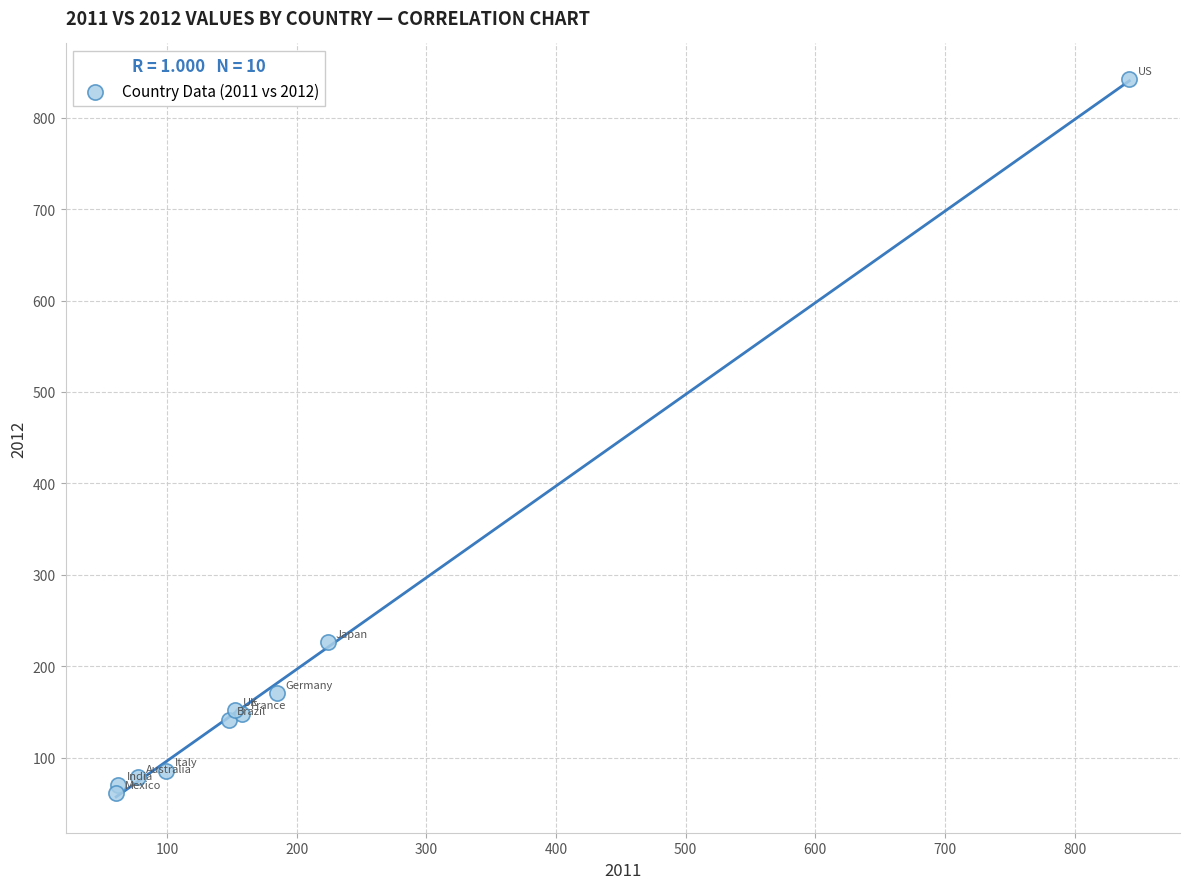

What Y value in the scatter plot is closest to 451?

226.1